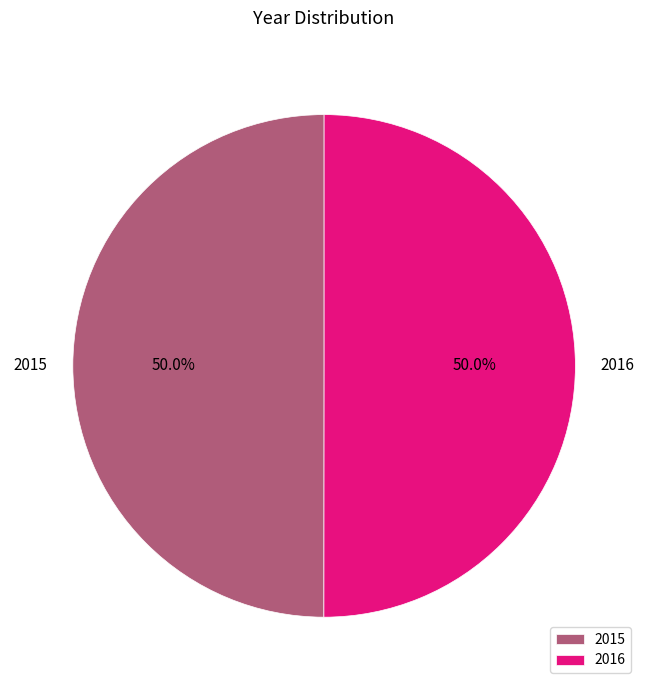

Is the sum of 2015 and 2016 greater than half?

Yes